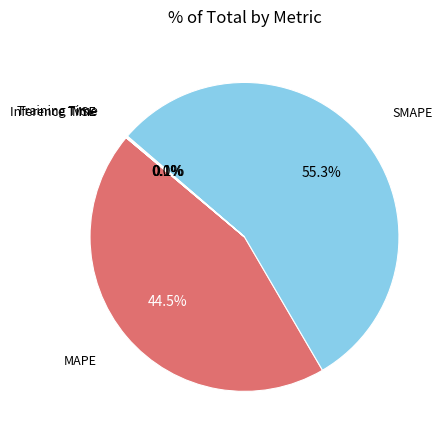

To the nearest percent, what is the average slice percentage?

20%